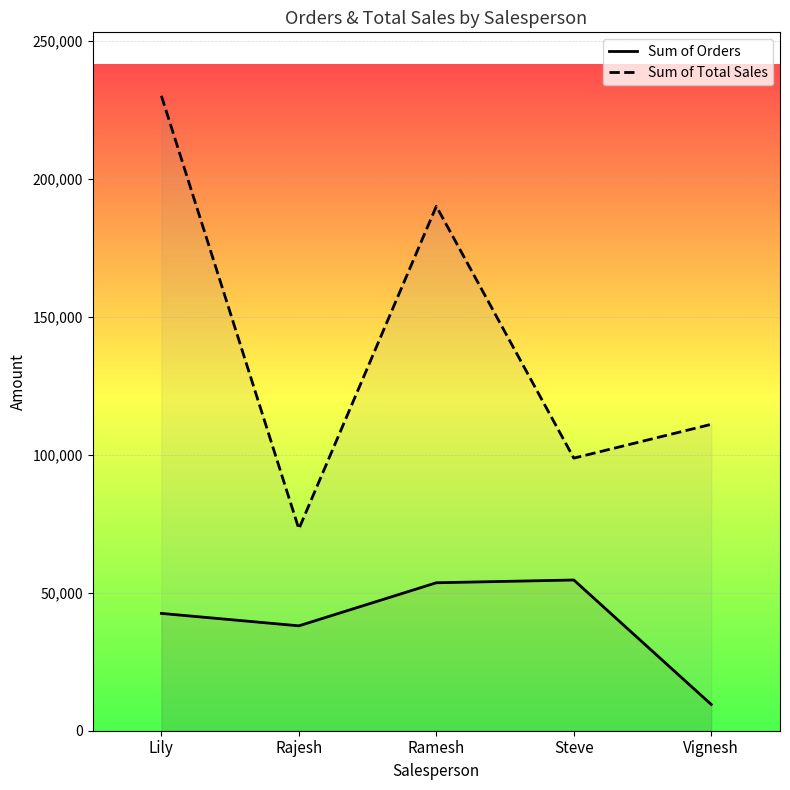

What is the total value across all series at Ramesh?

243600